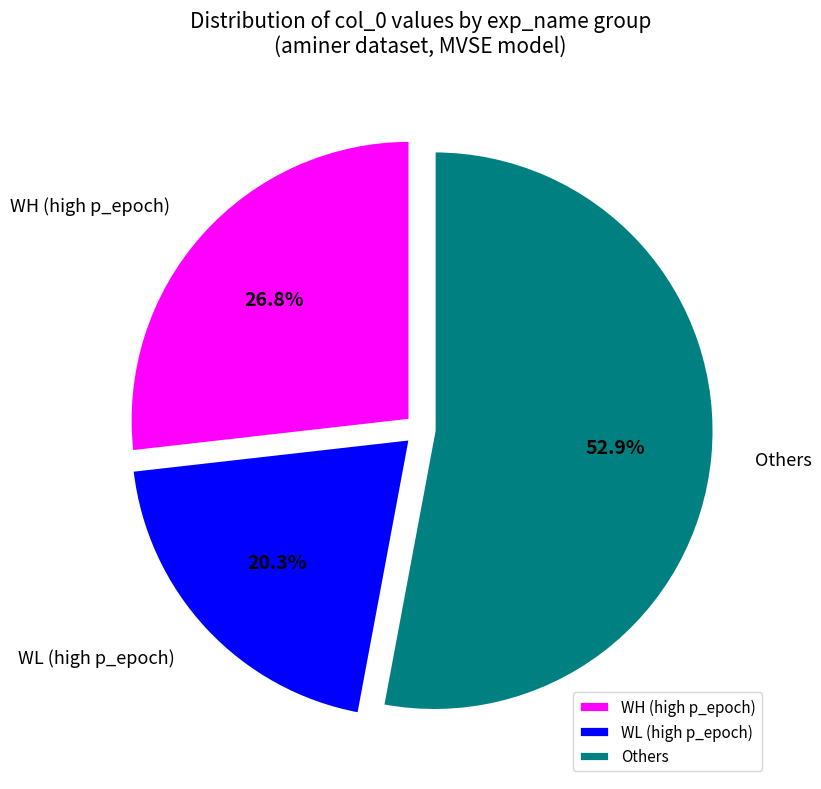

How many slices are in this pie chart?

3